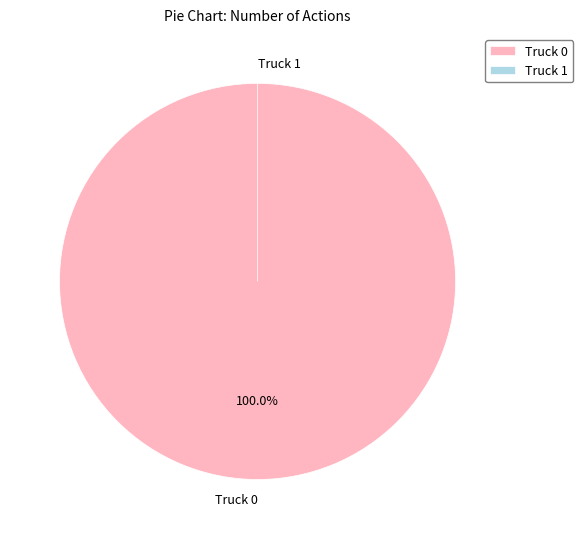

What is the largest slice in the pie chart?

Truck 0